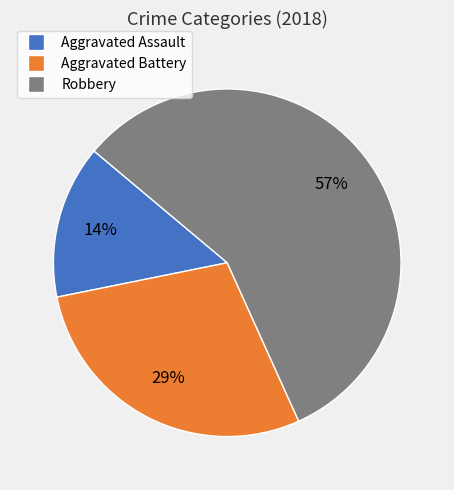

True or false: Robbery accounts for 68% of the total.

False